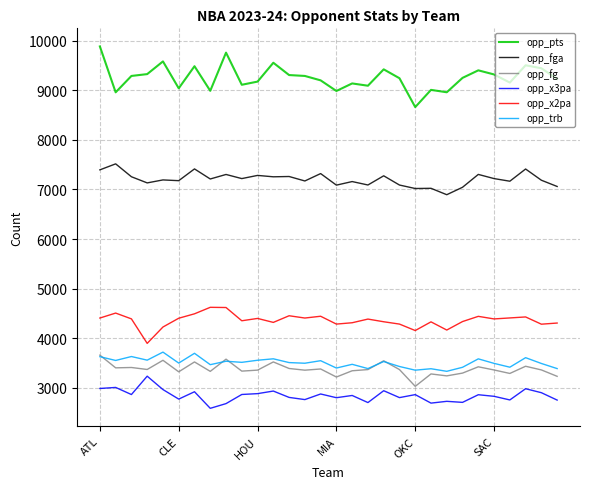

True or false: opp_x3pa and opp_fga cross at least once.

False